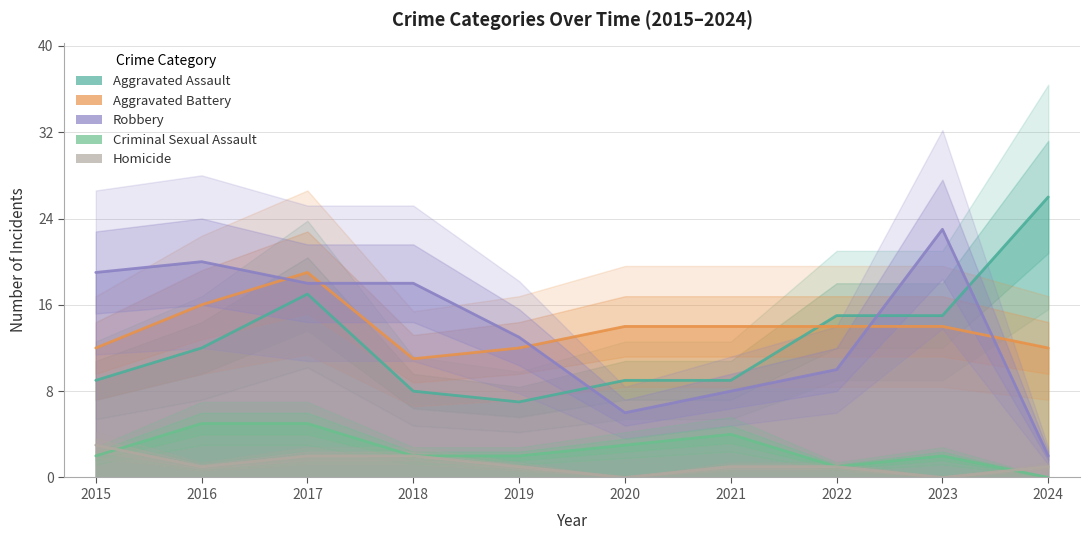

What is the difference between the second highest and minimum values in the Criminal Sexual Assault series?

5